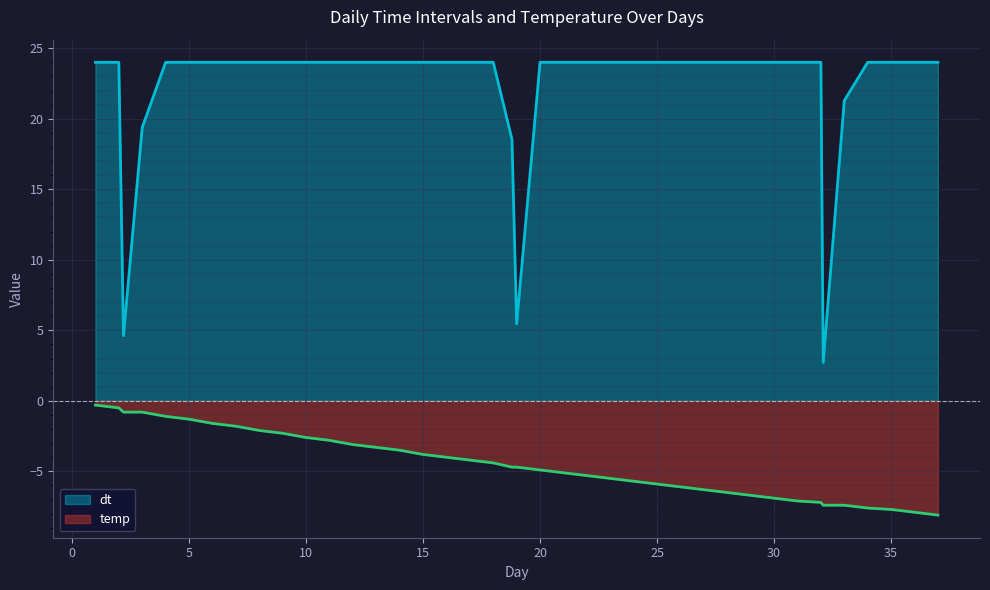

Does the chart display data point markers on the line(s)?

No